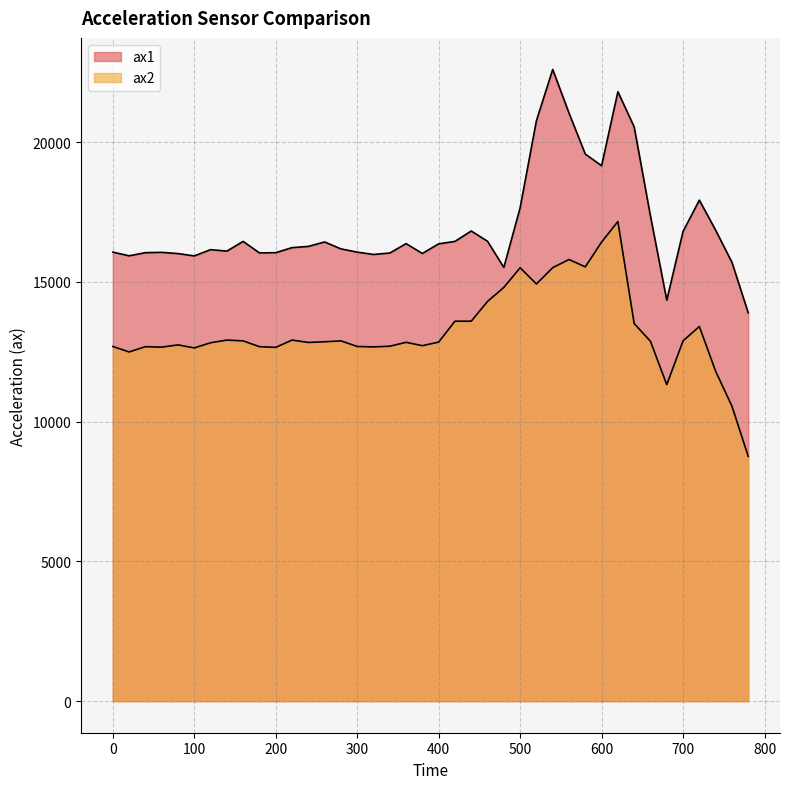

Rank the series by their average value, from lowest to highest.

ax2, ax1